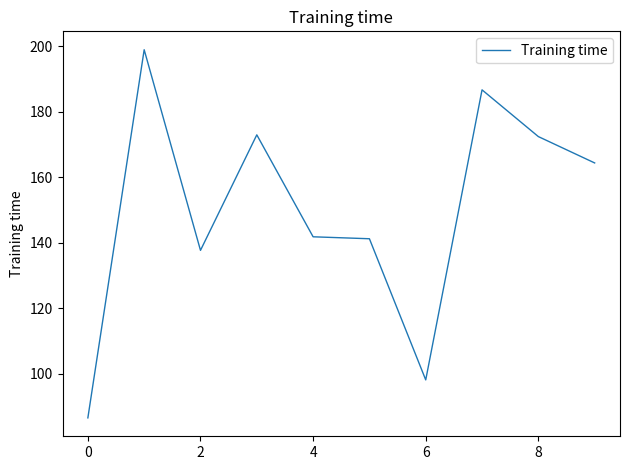

What is the minimum value shown in the chart?

86.6